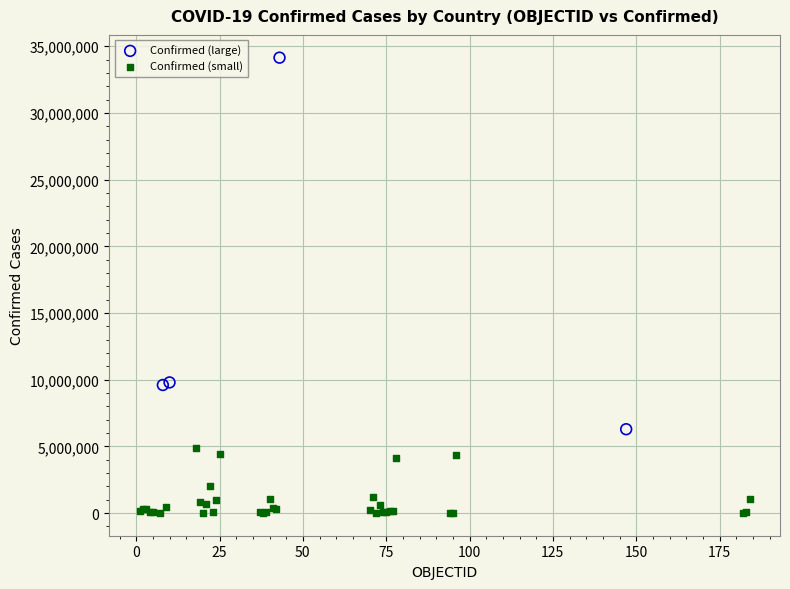

Which series reaches the minimum Y coordinate?

Confirmed (small)